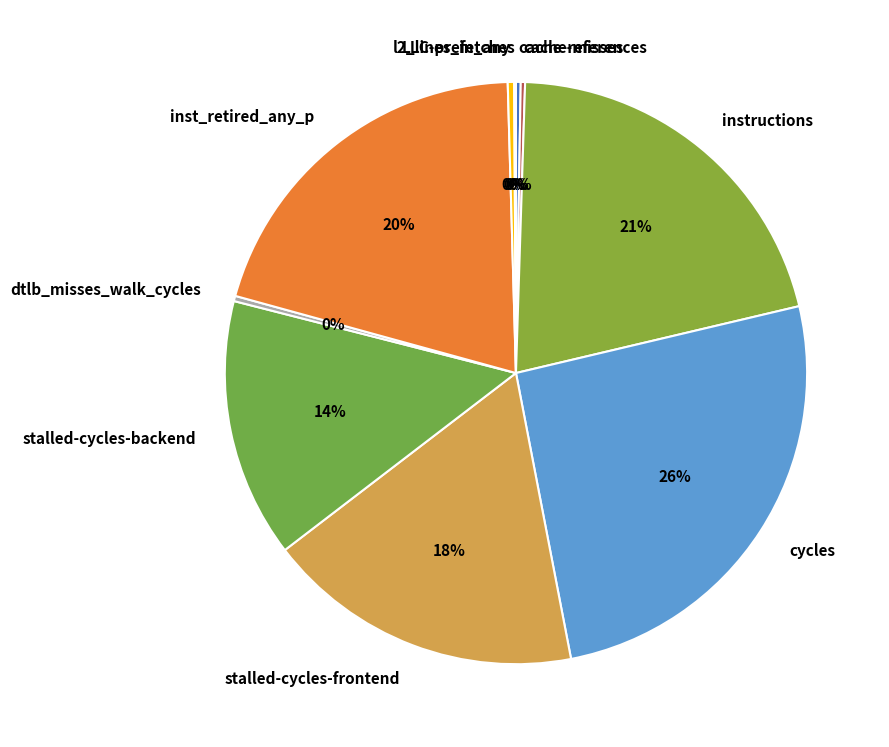

To the nearest percent, what is the average slice percentage?

10%